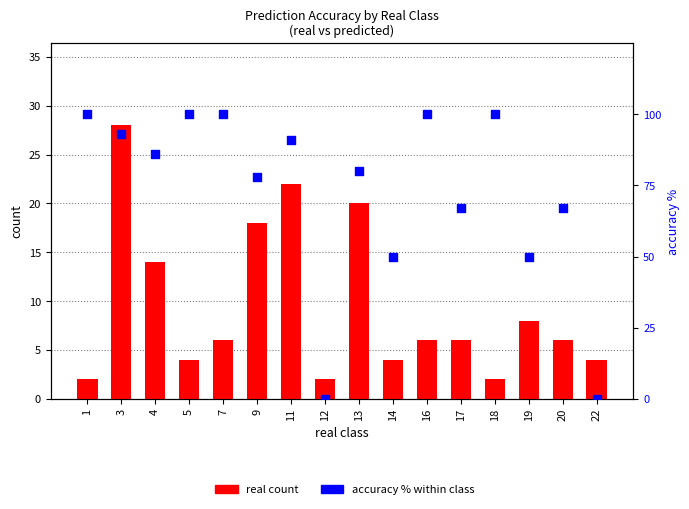

Which series reaches the minimum Y coordinate?

accuracy %